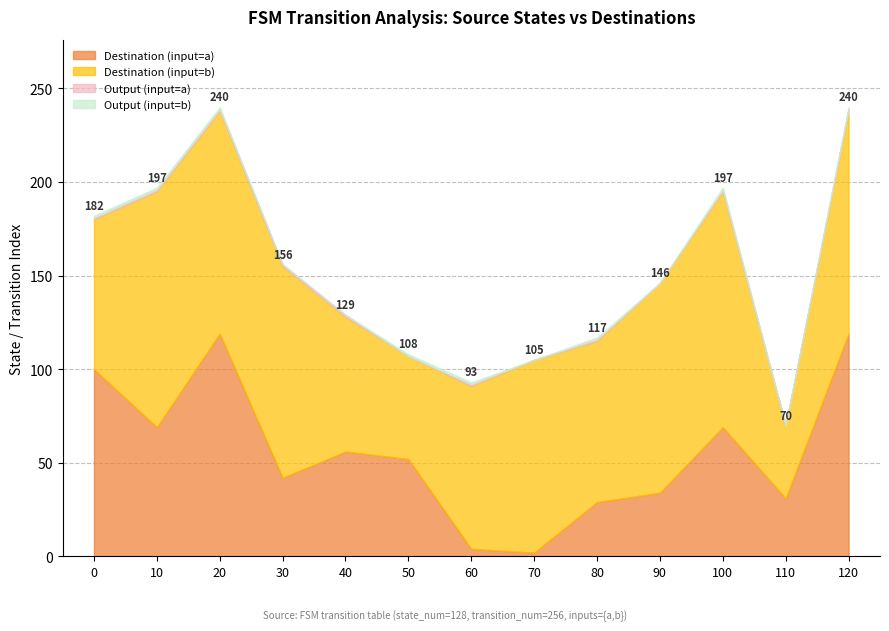

At which category is the sum across all series the highest?

120